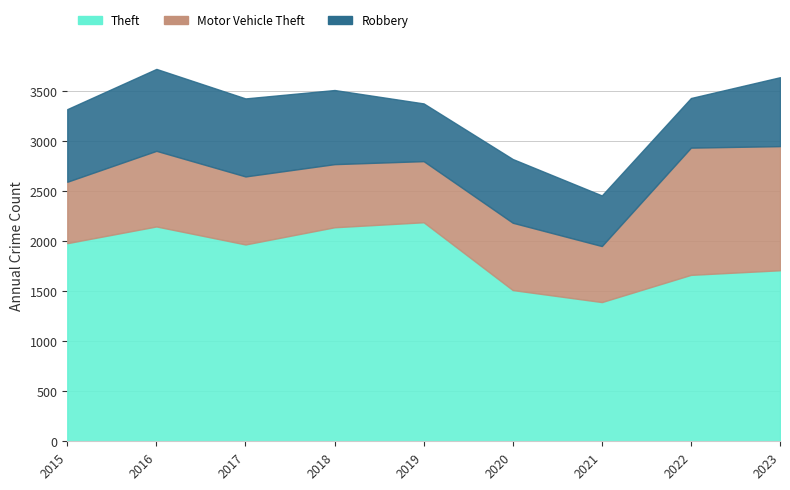

Reading left to right, what are all the values shown in this chart?

Theft: 2015=1981	2016=2148	2017=1968	2018=2140	2019=2190	2020=1512	2021=1392	2022=1664	2023=1710
Motor Vehicle Theft: 2015=614	2016=756	2017=680	2018=631	2019=611	2020=673	2021=560	2022=1272	2023=1241
Robbery: 2015=726	2016=819	2017=780	2018=741	2019=577	2020=637	2021=506	2022=496	2023=689